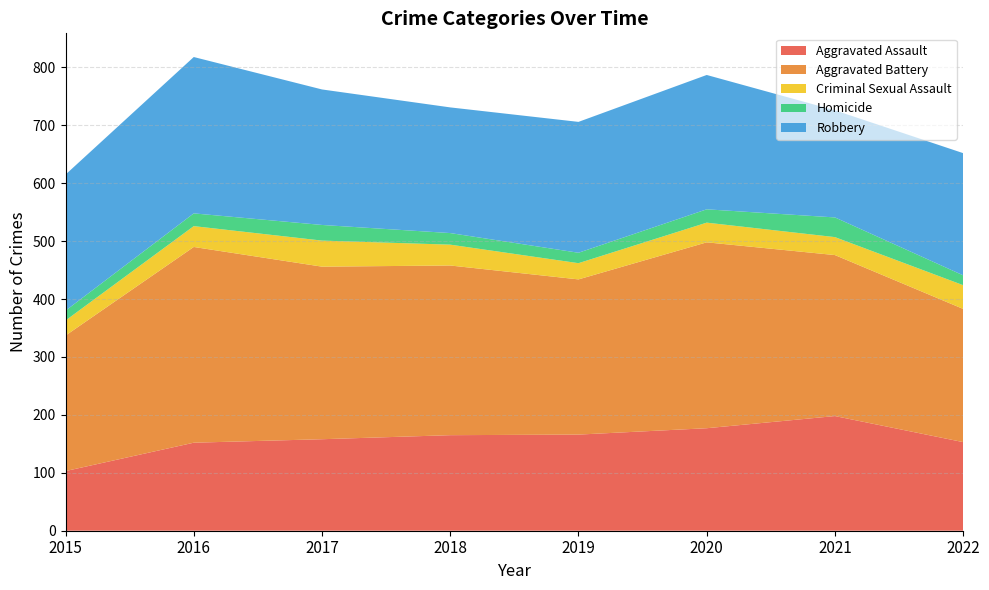

Reading left to right, extract all data points from this chart.

Aggravated Assault: 103	152	158	165	166	177	198	153
Aggravated Battery: 234	338	298	293	268	321	278	230
Criminal Sexual Assault: 26	36	45	36	28	34	31	41
Homicide: 17	22	27	20	18	23	34	17
Robbery: 235	270	234	217	226	232	185	211